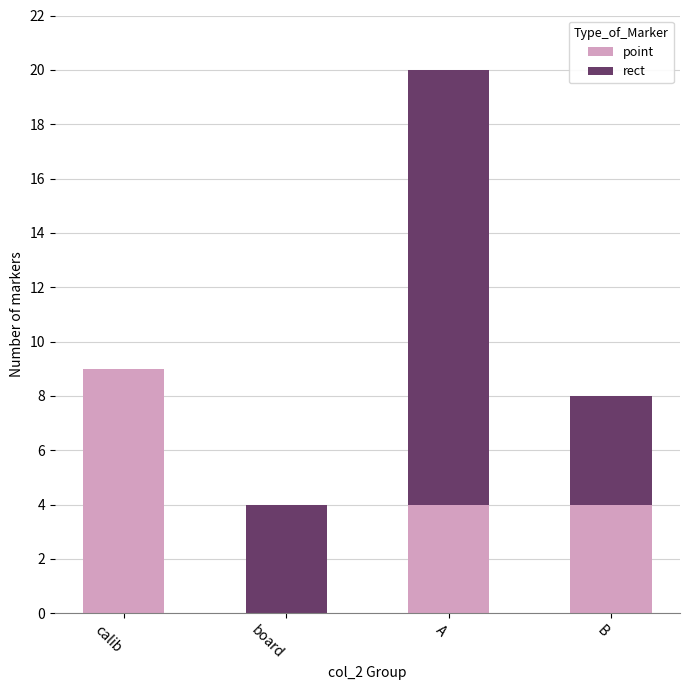

Count the number of data series in this chart.

2